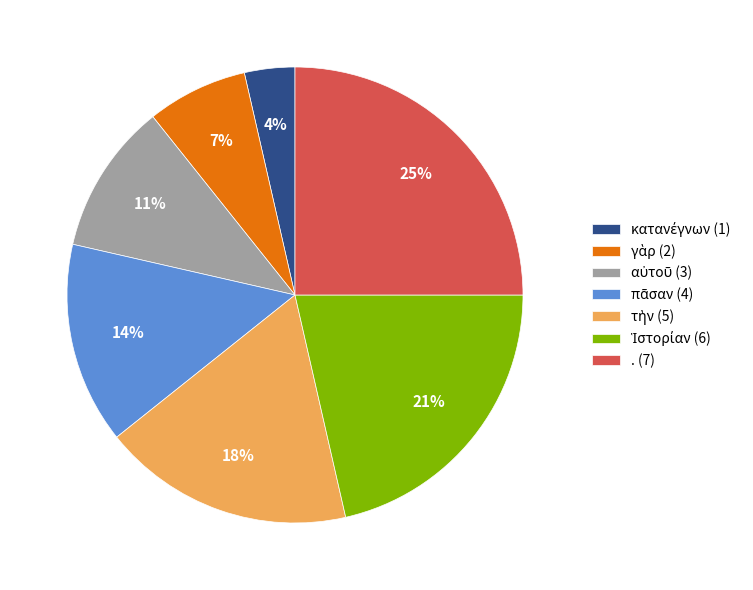

To the nearest percent, what is the average slice percentage?

14%